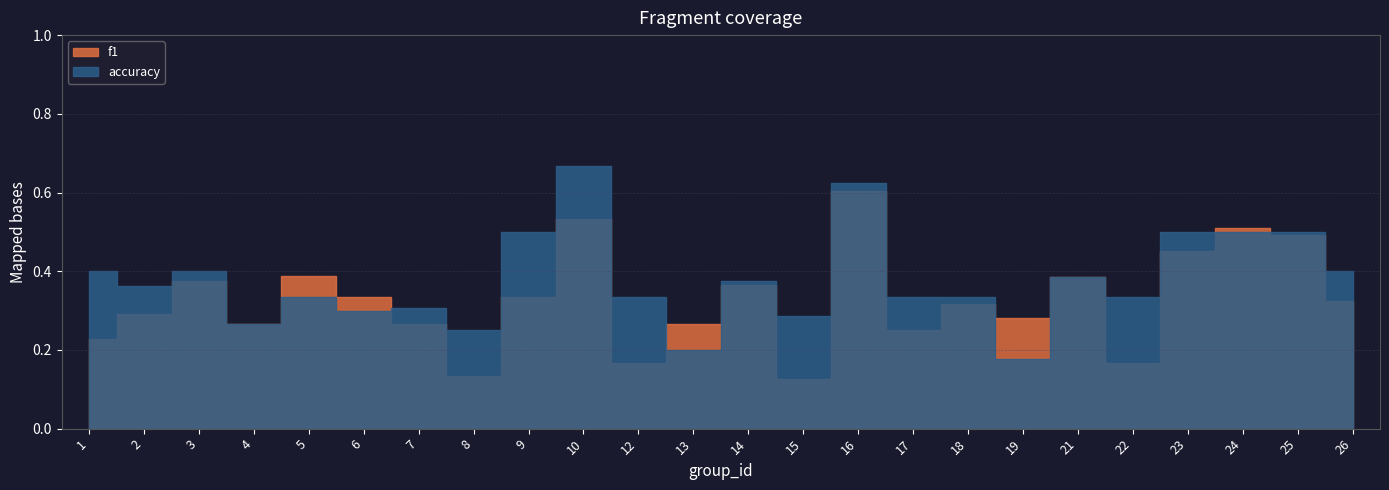

The f1 series shows 0.5 at 23. True or false?

True